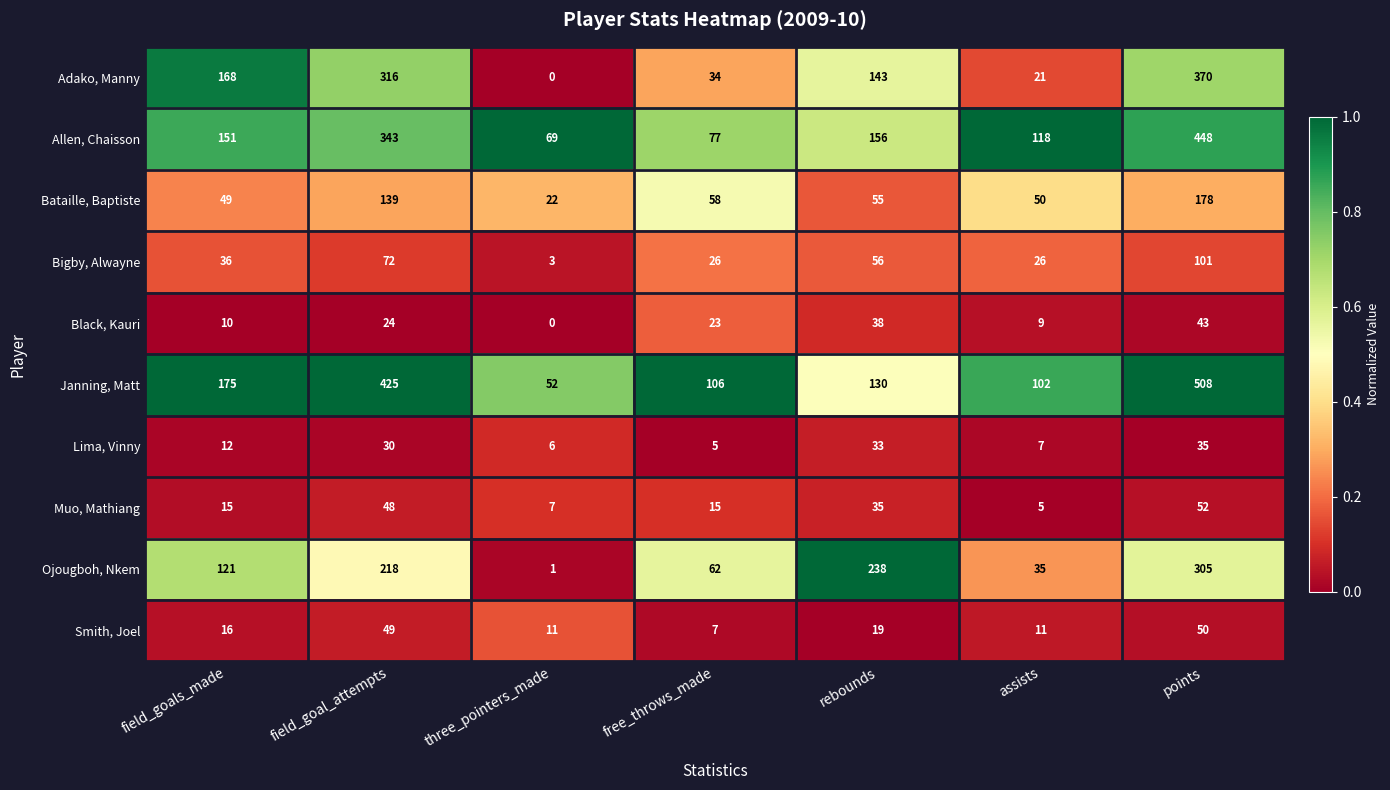

Which series has the largest range (max minus min)?

Janning, Matt